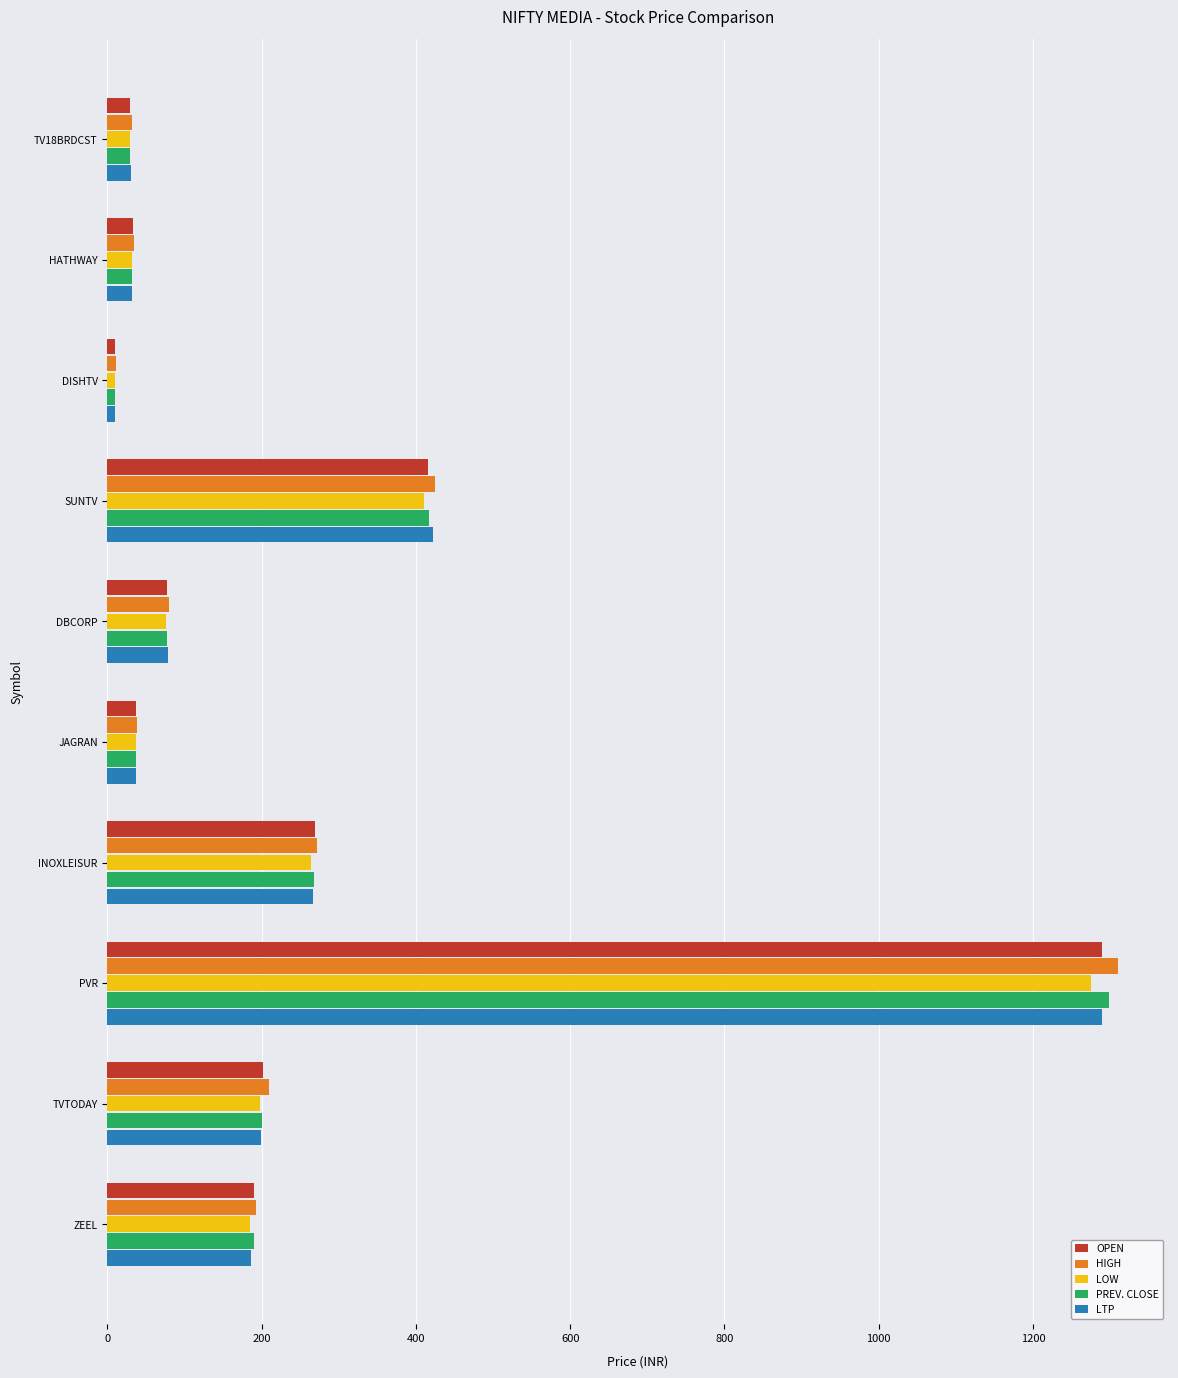

What is the smallest value displayed?

10.1